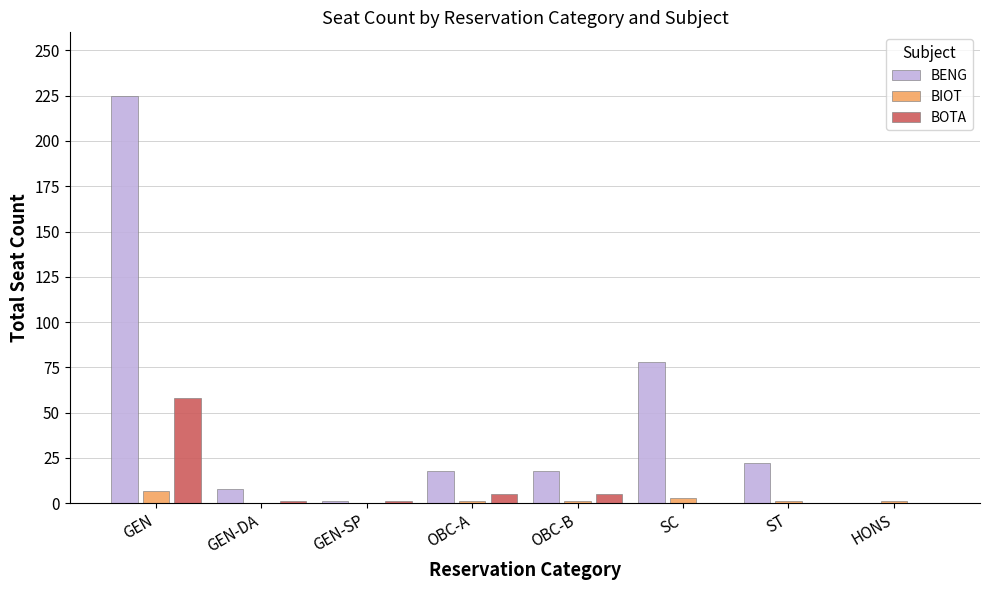

Which series changed the most between GEN and OBC-B?

BENG